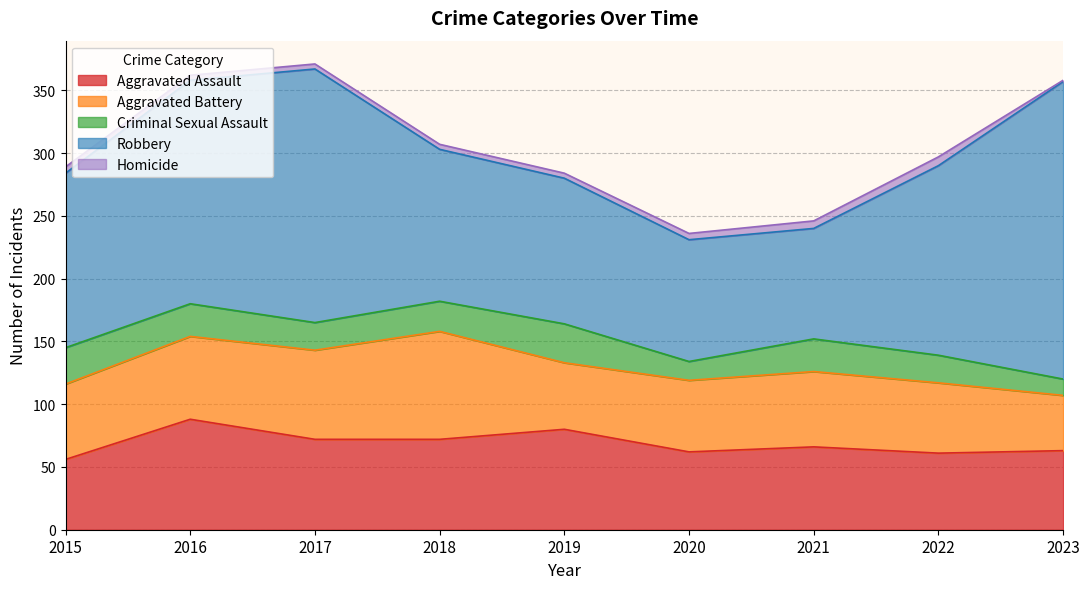

At which label does Homicide reach its peak?

2022